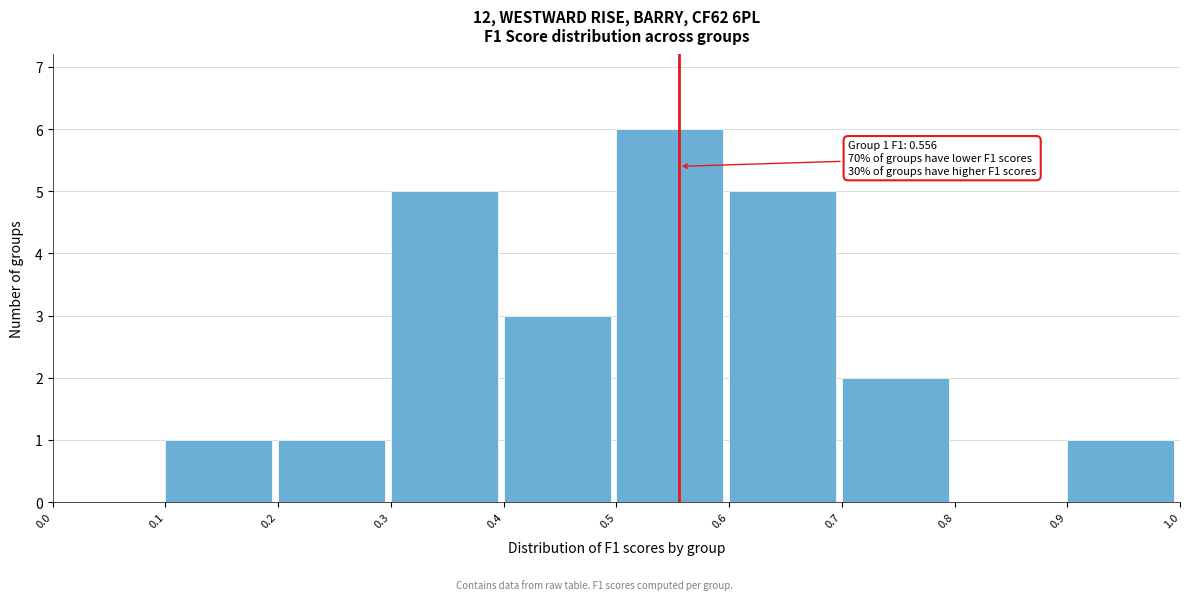

Over which range of the x-axis is the bar tallest?

0.5 to 0.6